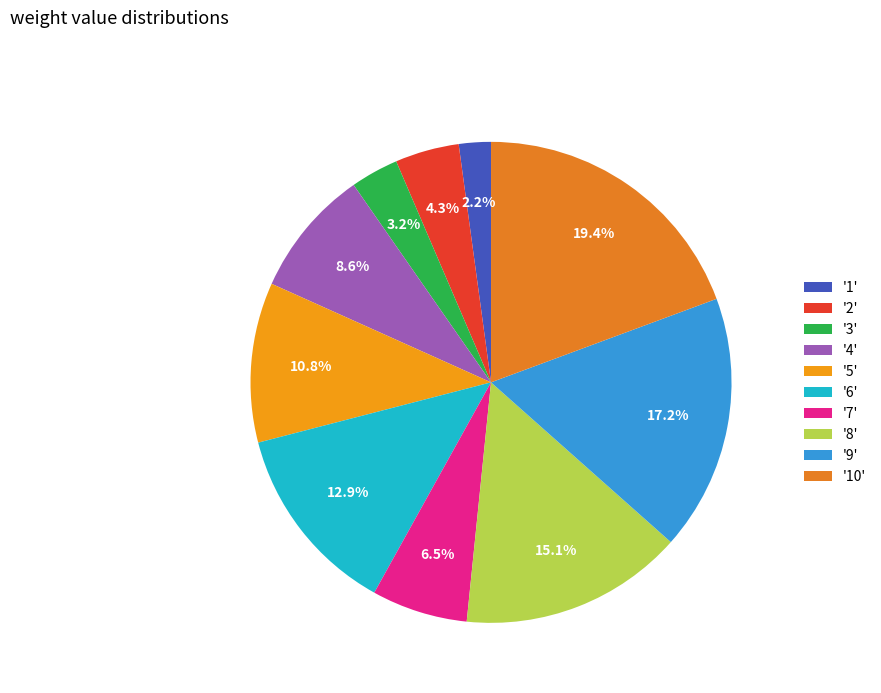

Rank the categories by value from highest to lowest.

'10', '9', '8', '6', '5', '4', '7', '2', '3', '1'